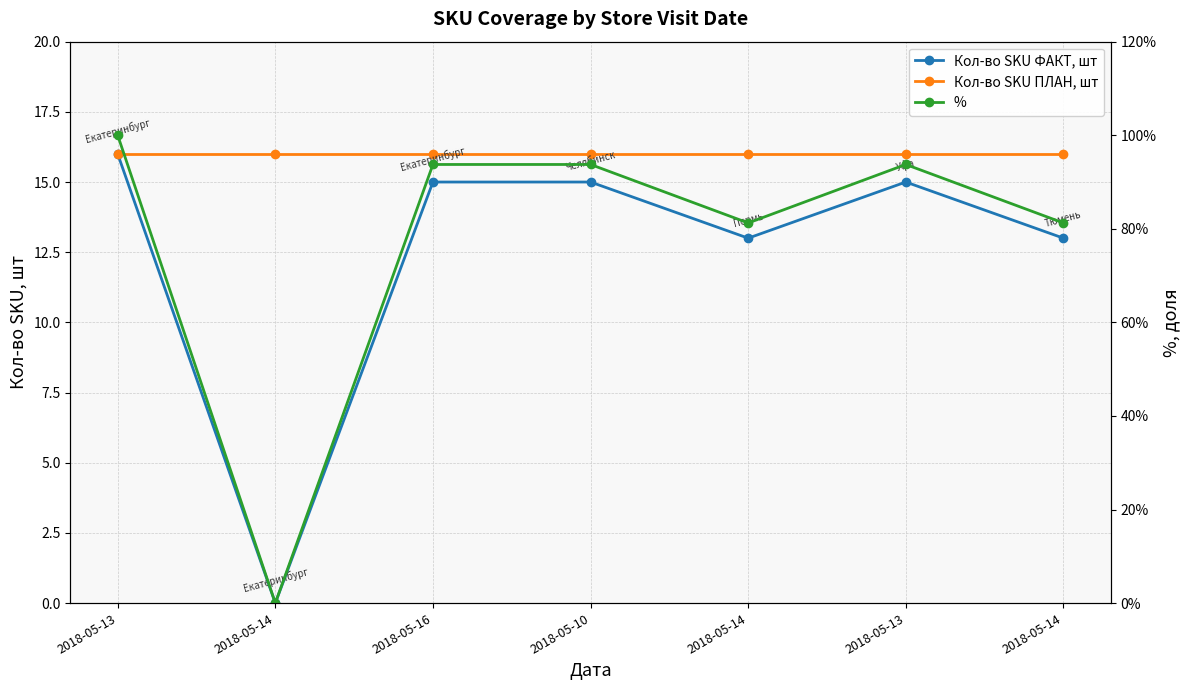

What is the greatest value displayed?

16.0